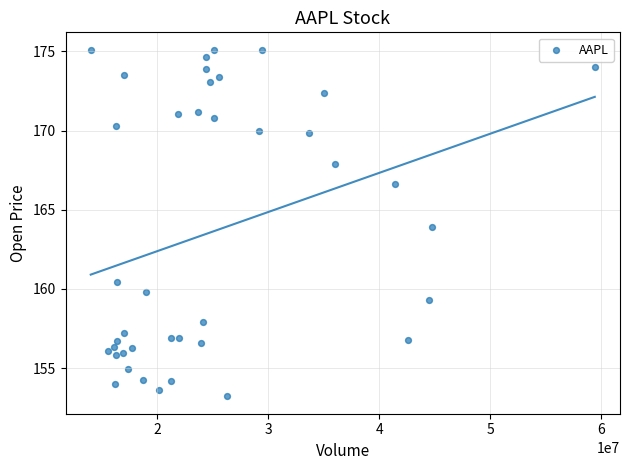

What is the range of Y values (max minus min)?

21.9